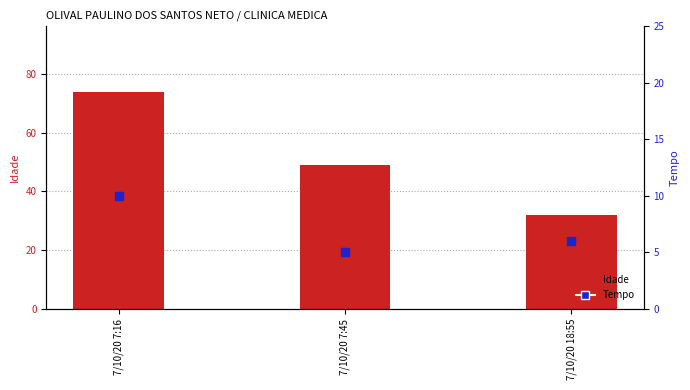

What are all the series names shown in the legend?

Idade, Tempo